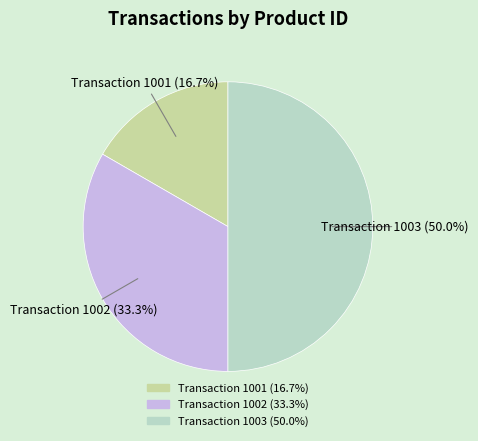

Is Transaction 1002 the majority of the pie?

No